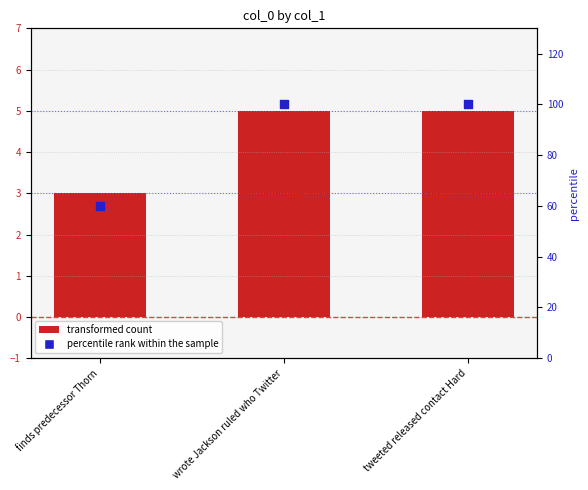

Which series has the widest spread of Y values?

percentile rank within the sample